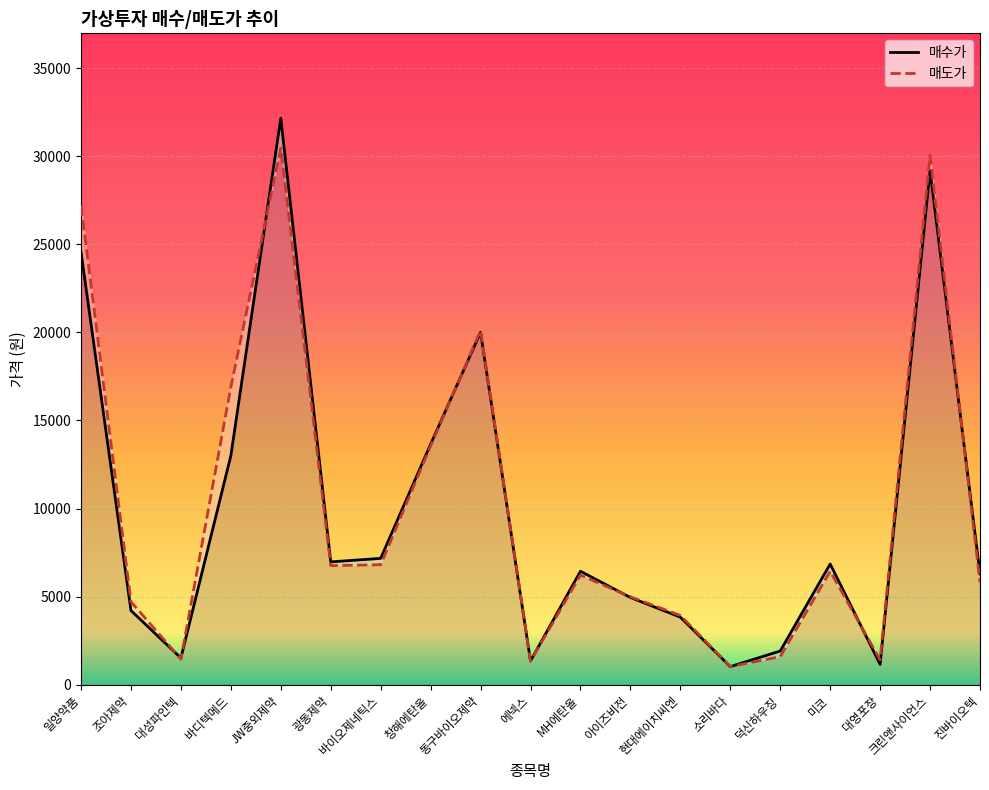

The value of 매도가 at JW중외제약 is 30450. True or false?

True